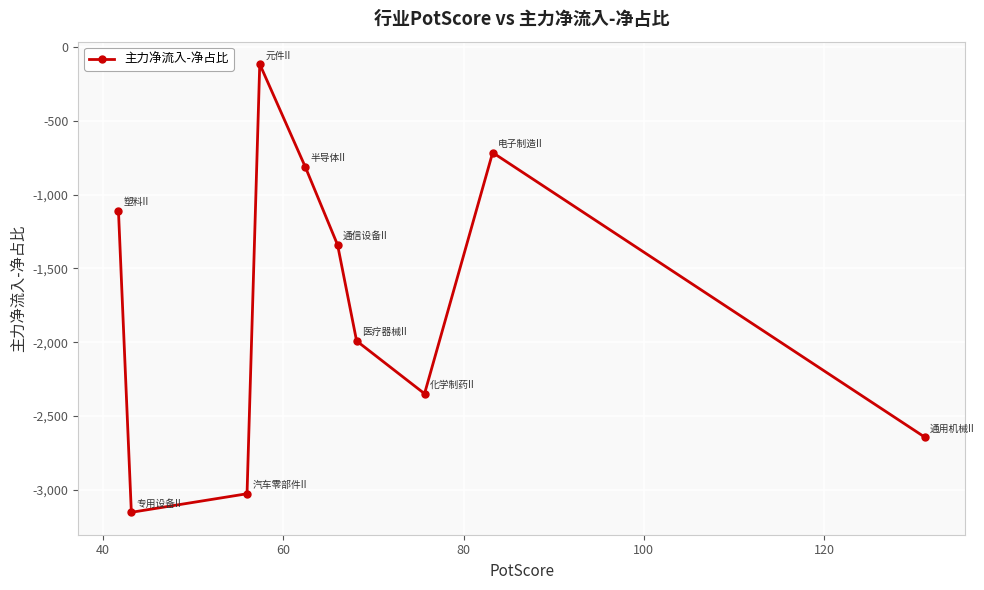

What is the value of the 7th point from the left?

-1991.0